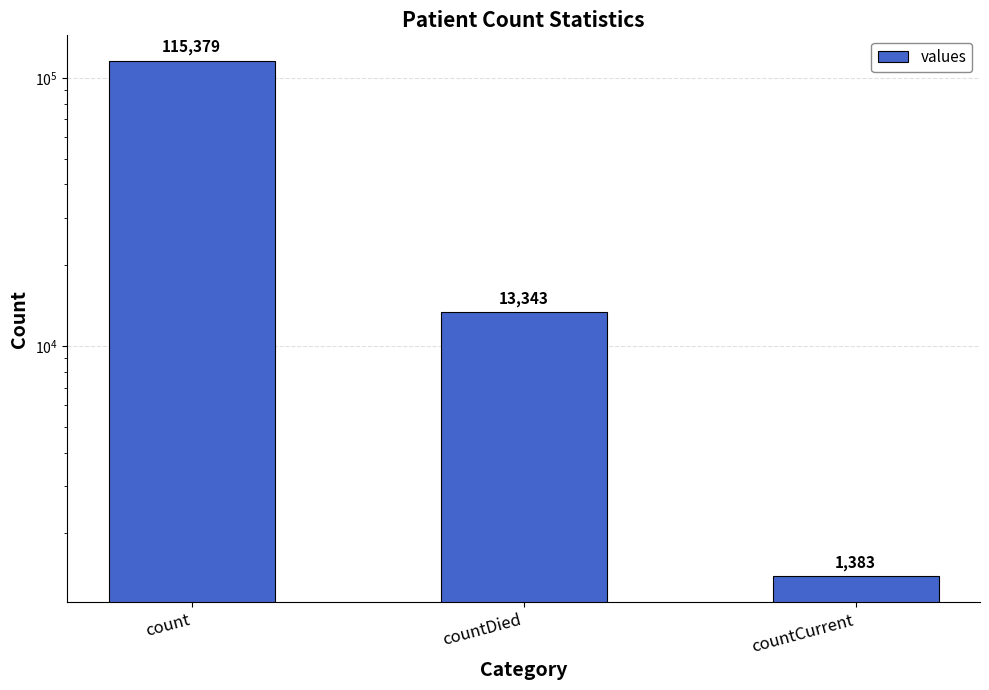

What is the sum of all values?

130105